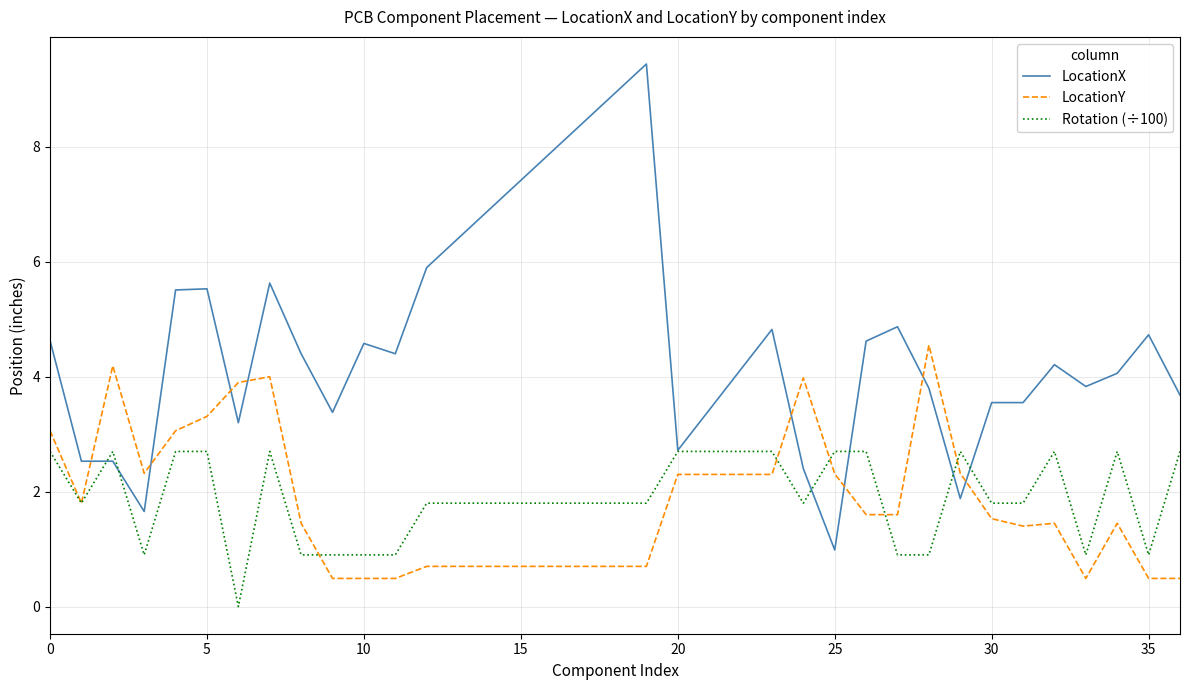

What is the highest value of the LocationX series?

9.4